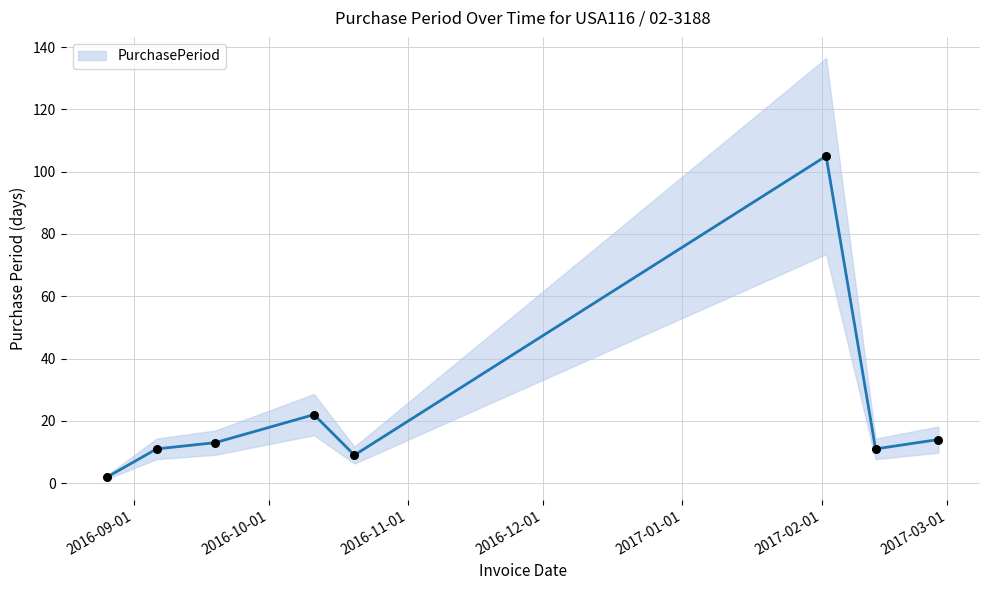

What is the highest value of the PurchasePeriod series?

105